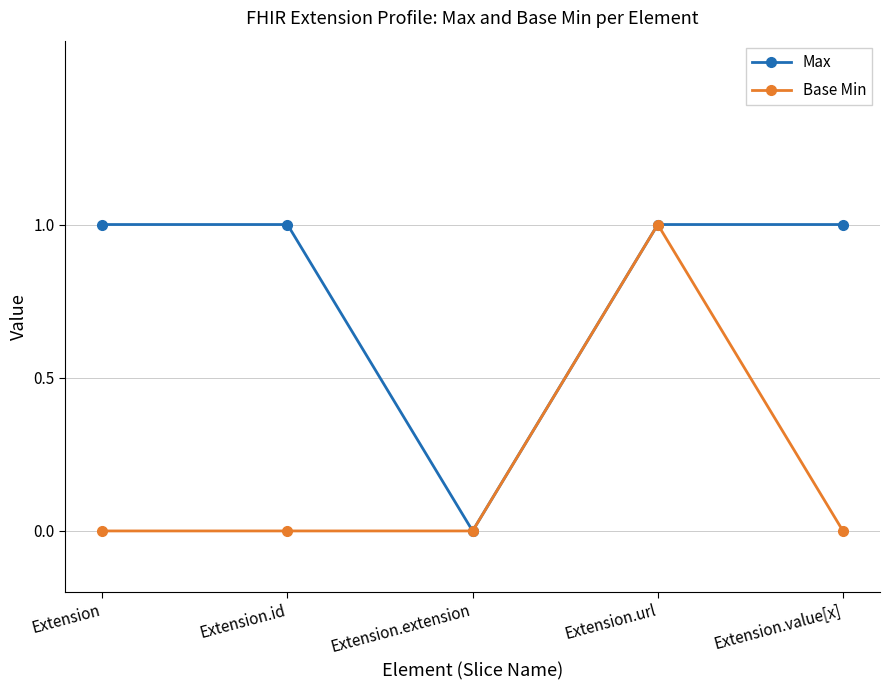

Reading right to left, transcribe all the data shown in this chart.

Max: Extension.value[x]=1	Extension.url=1	Extension.extension=0	Extension.id=1	Extension=1
Base Min: Extension.value[x]=0	Extension.url=1	Extension.extension=0	Extension.id=0	Extension=0